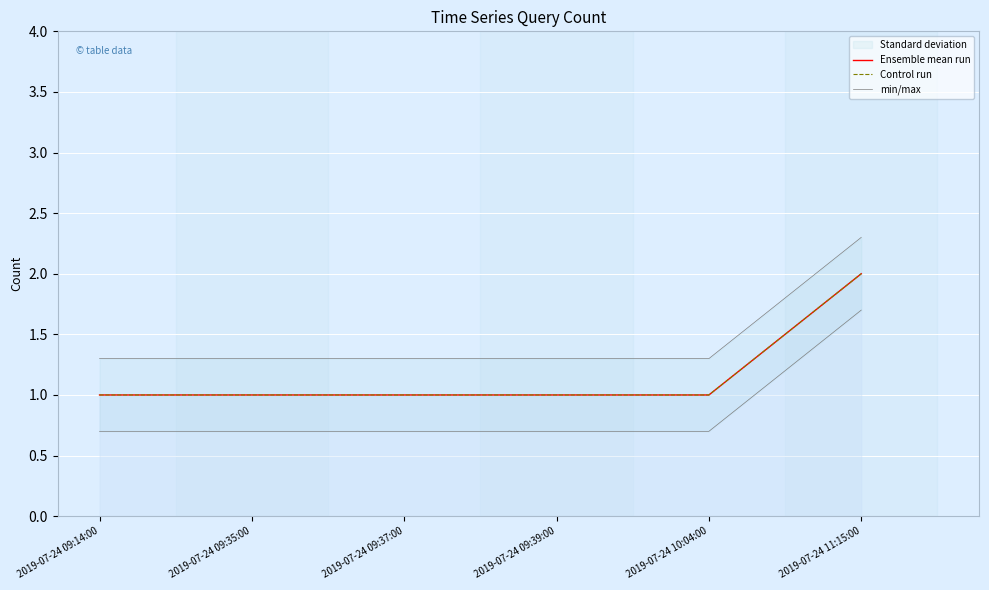

At which category is the sum across all series the highest?

2019-07-24 11:15:00